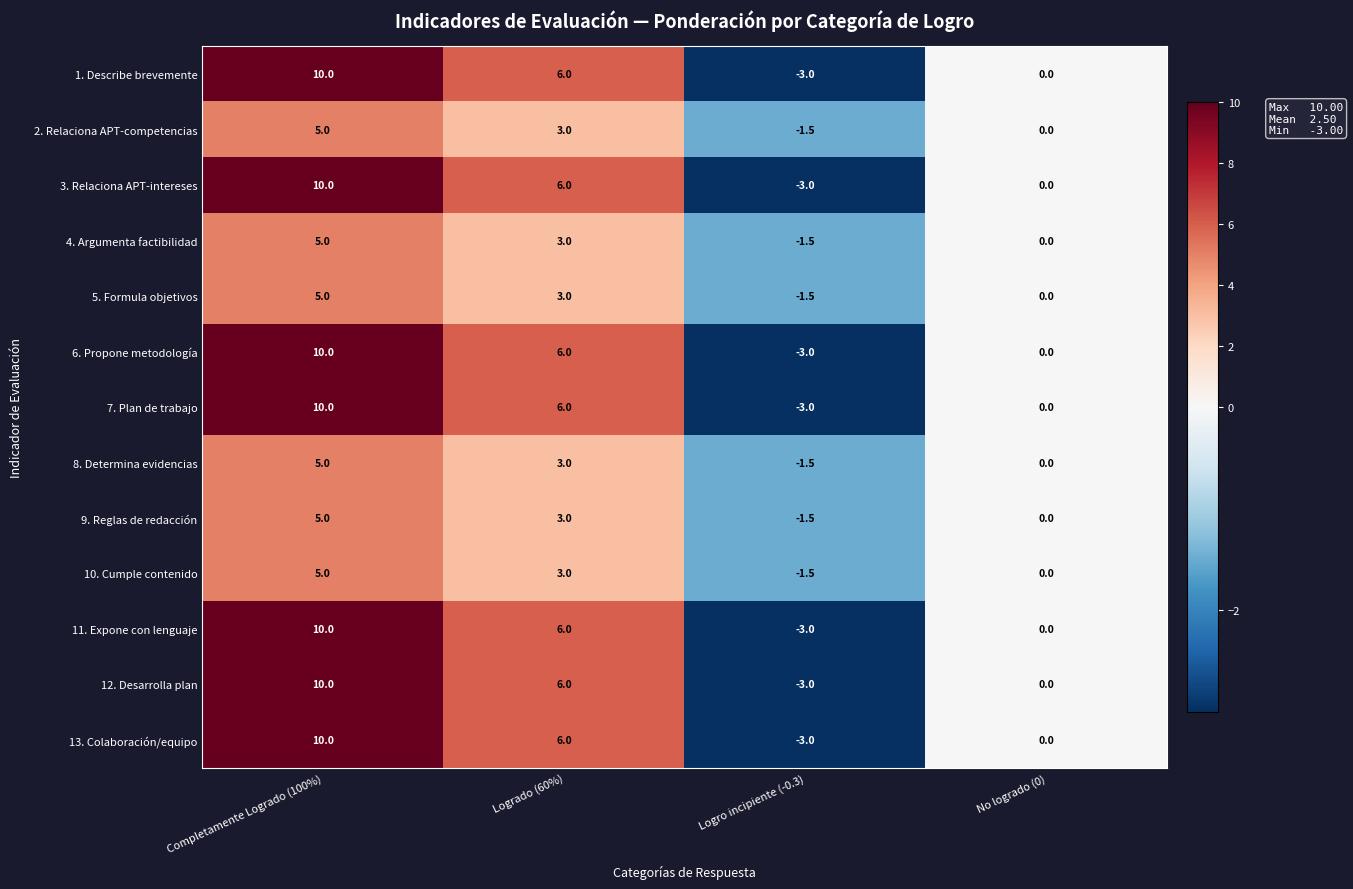

What is the total value across all series at Logrado (60%)?

60.0